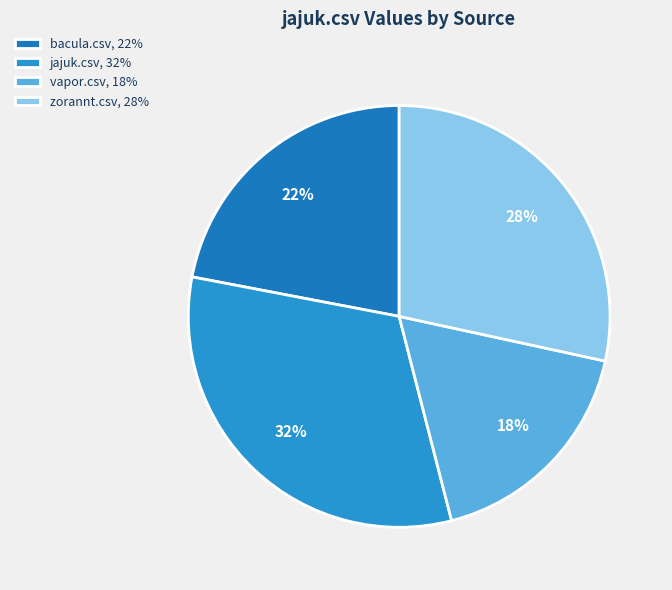

The bacula.csv slice represents 32% of the pie. True or false?

False